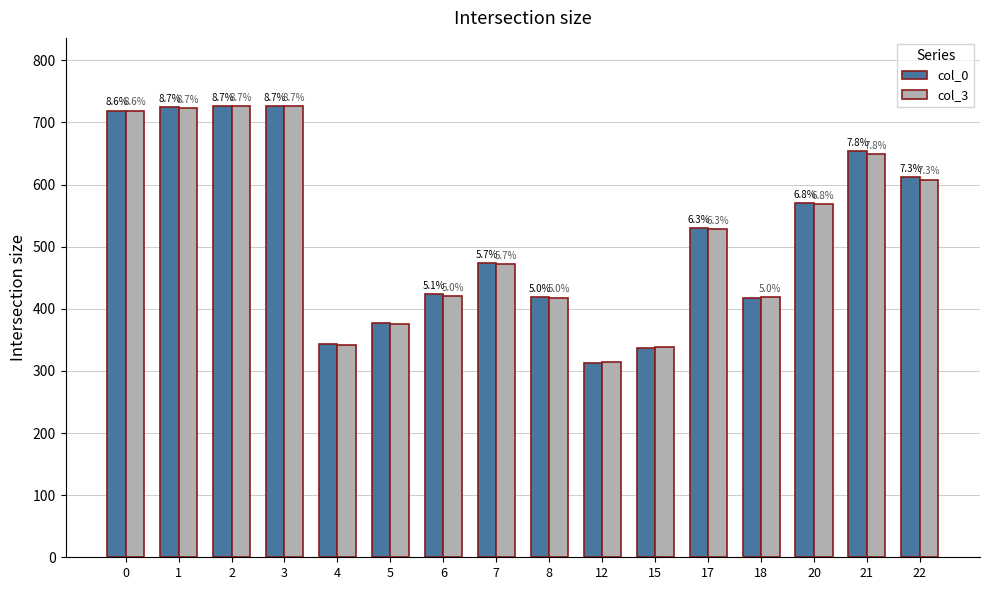

What are all the series names shown in the legend?

col_0, col_3